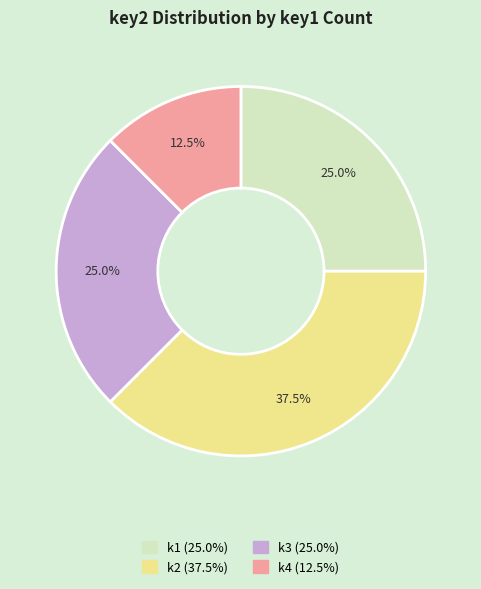

Does any single category account for the majority?

No